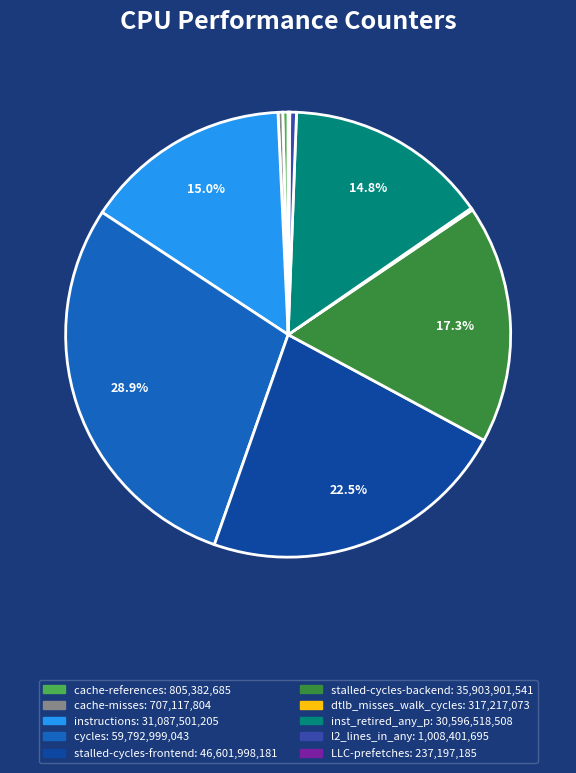

Combined, do cache-misses and instructions account for over 50%?

No